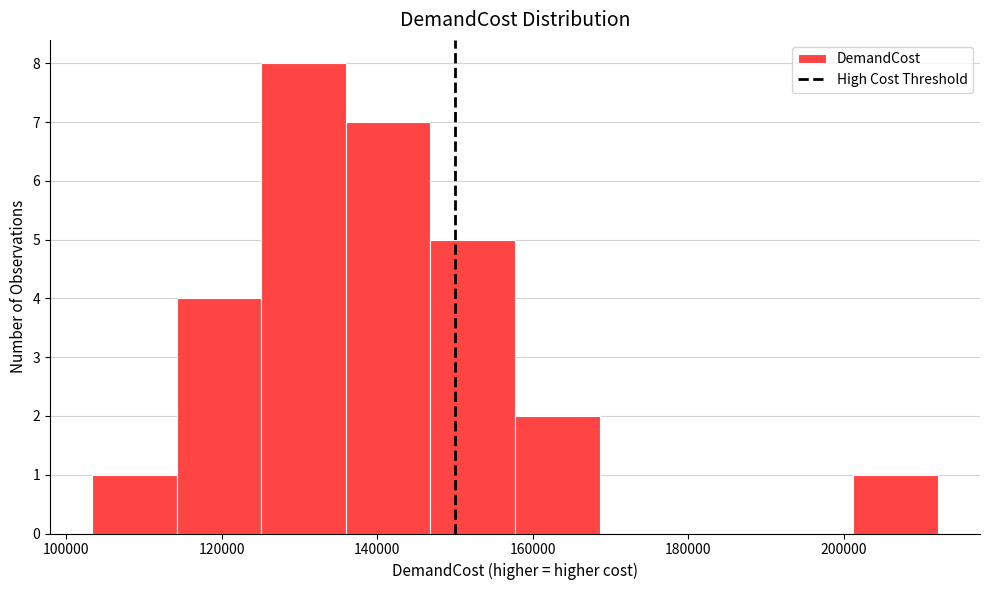

Reading left to right, list every bar in this chart as the range it spans on the x-axis followed by its height. Neither the bar edges nor the heights are printed on the chart, so give them approximately, as read against the axes.

104000 to 114000: 1
114000 to 126000: 4
126000 to 136000: 8
136000 to 146000: 7
146000 to 158000: 5
158000 to 168000: 2
168000 to 180000: 0
180000 to 190000: 0
190000 to 202000: 0
202000 to 212000: 1